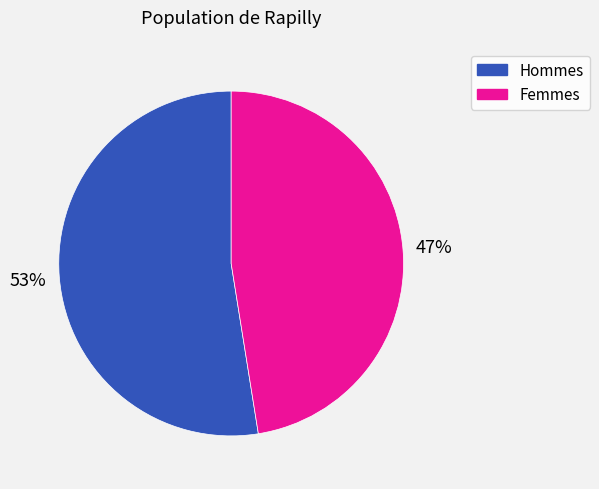

How many segments does this pie chart have?

2